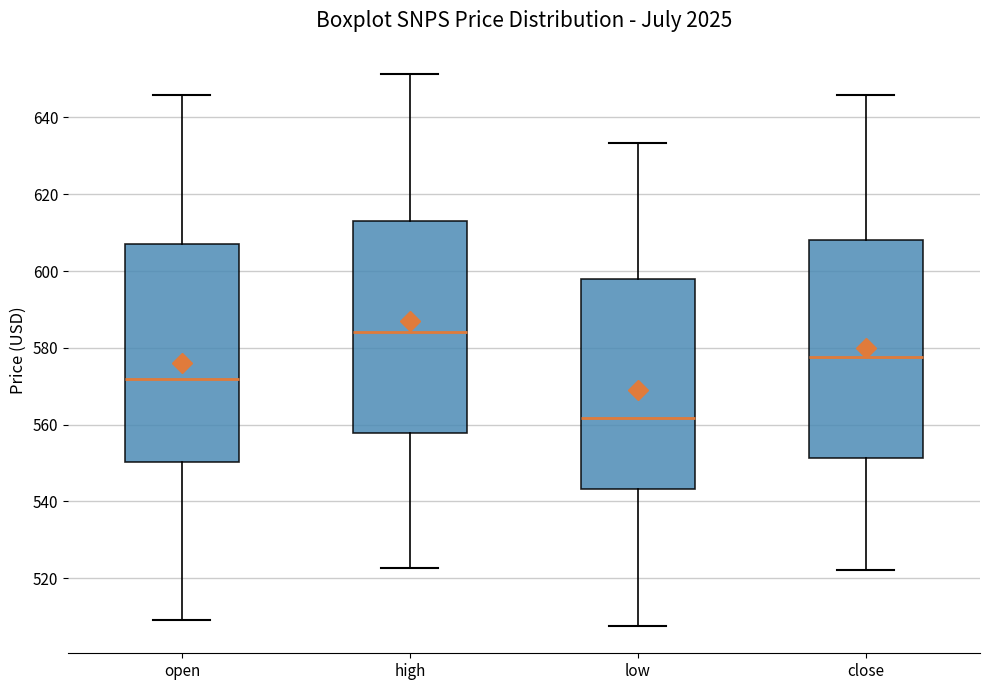

Reading left to right, read every box against the y-axis: the position of its median line, the range the box covers, and the ends of its whiskers. The values are not printed on the chart, so give them approximately, as read against the axis.

open: median 572, box 550 to 606, whiskers 510 to 646
high: median 584, box 558 to 614, whiskers 522 to 652
low: median 562, box 544 to 598, whiskers 508 to 634
close: median 578, box 552 to 608, whiskers 522 to 646